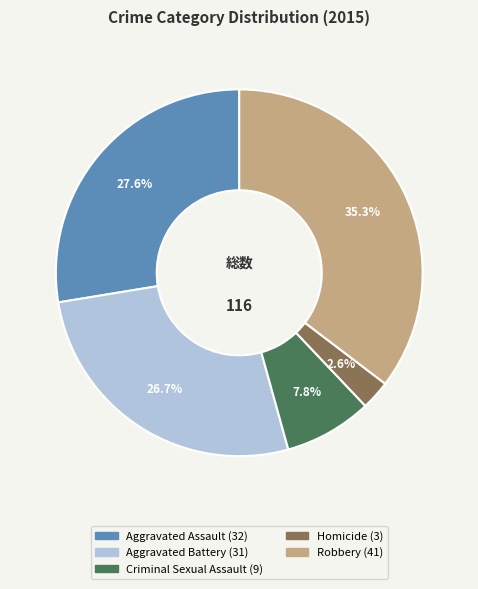

How many segments does this pie chart have?

5